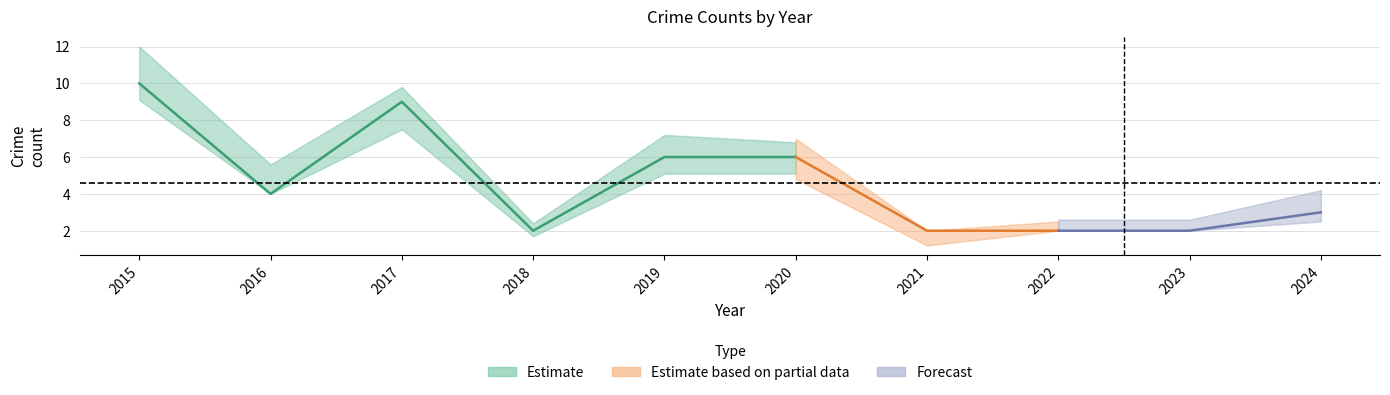

Is it true that Total equals 2 at 2021?

True